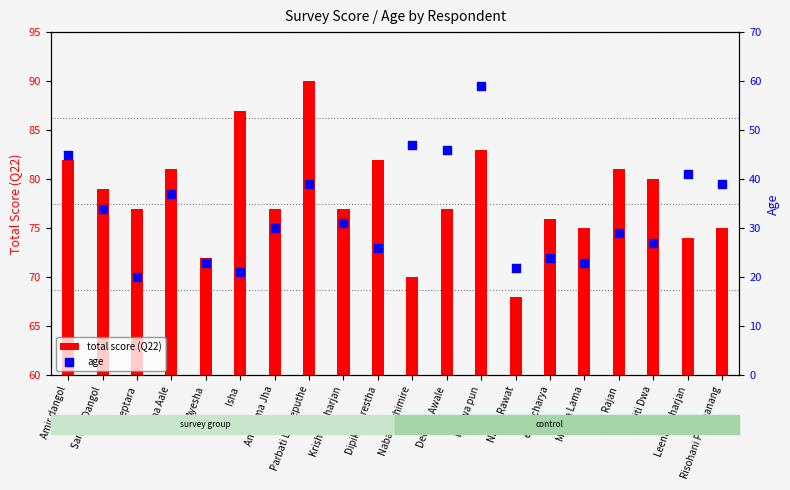

At which category is the sum across all series the highest?

bishwa pun